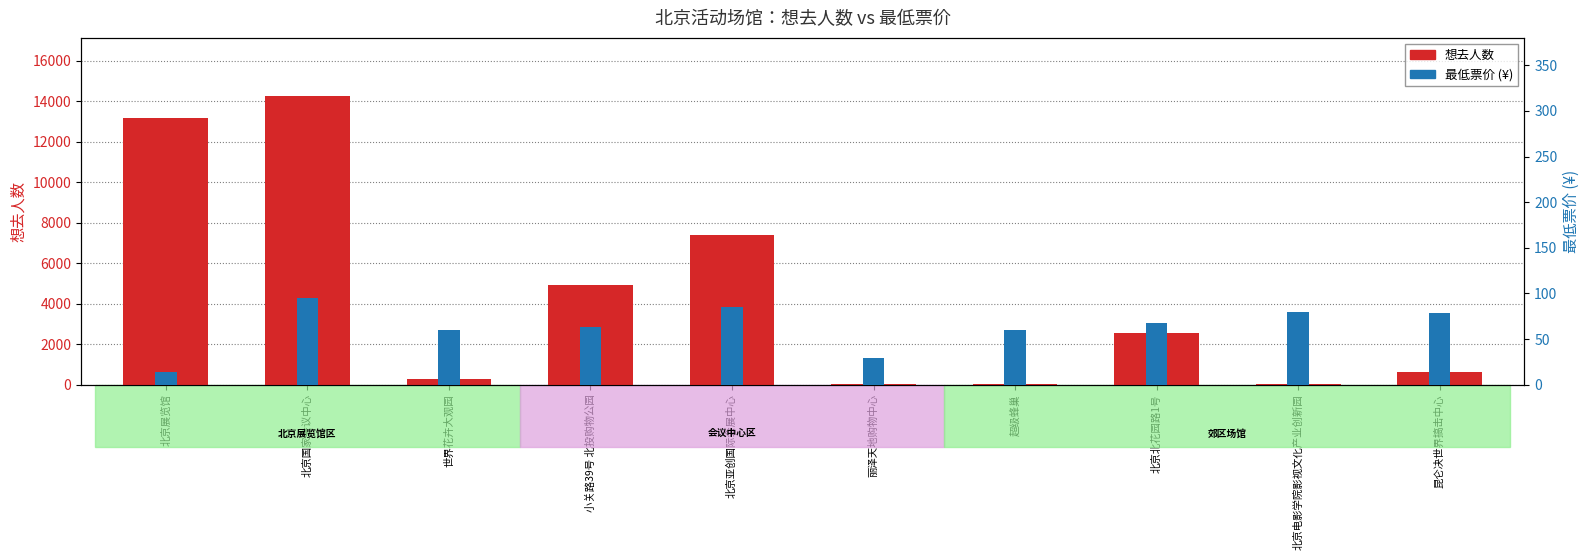

True or false: the data shows 7399 at 北京亚创国际会展中心.

True